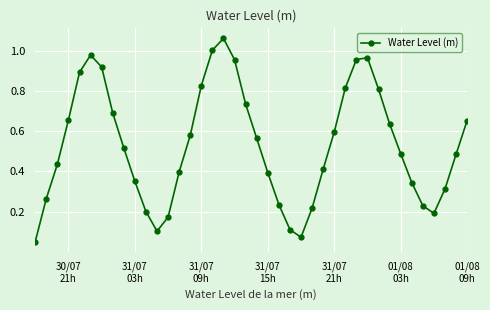

How many points are higher than both their immediate neighbors (excluding endpoints)?

3